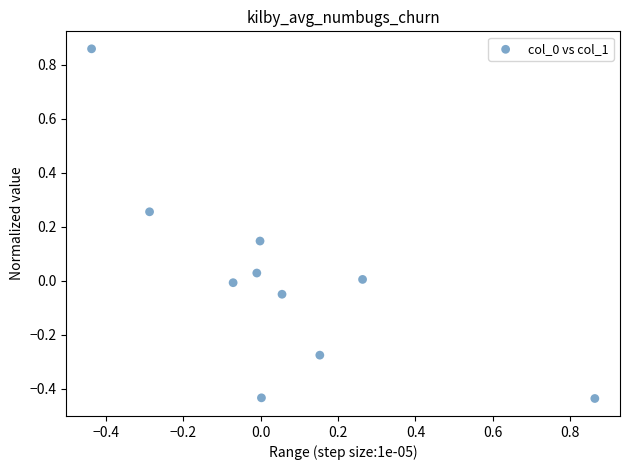

What is the range of X values (max minus min)?

1.3